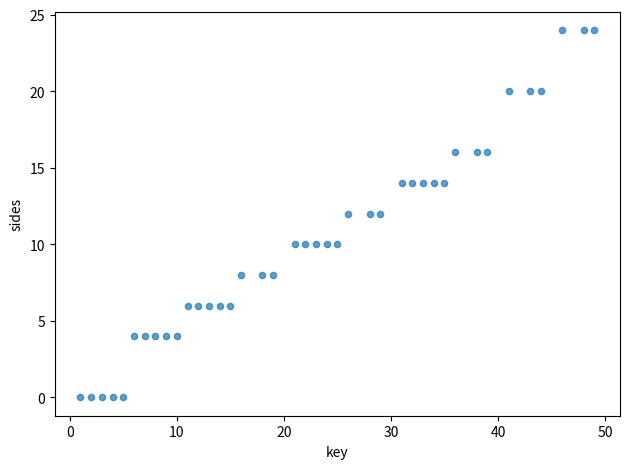

What is the range of X values (max minus min)?

48